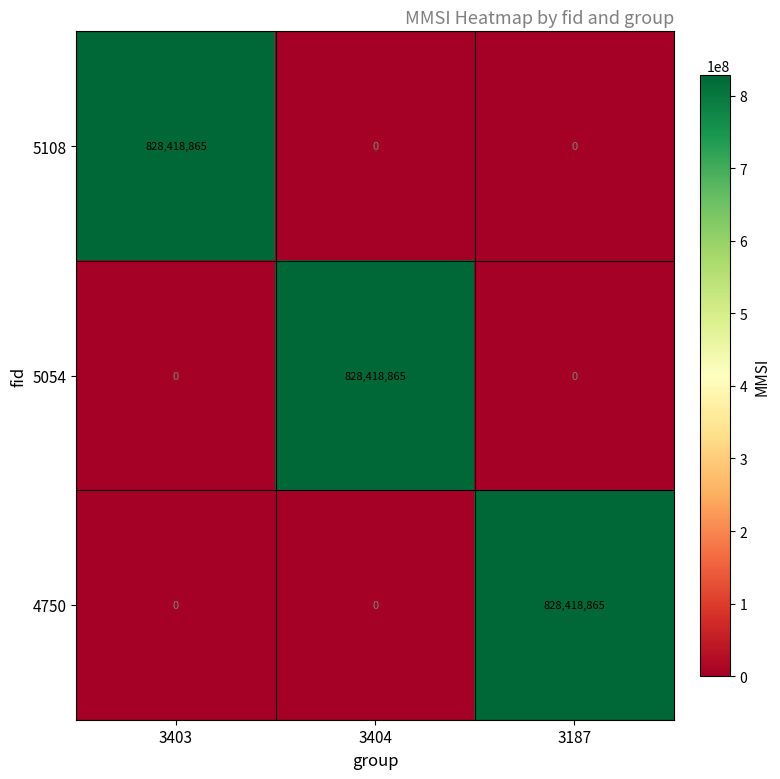

What is the maximum value for 4750?

828418865